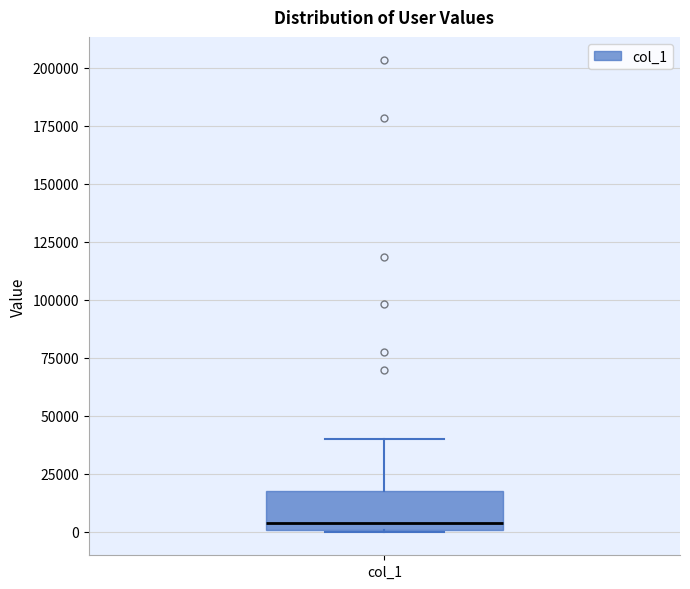

Where is the upper edge of the box for col_1 on the y-axis? The values are not printed on the chart, so give them approximately, as read against the axis.

20000